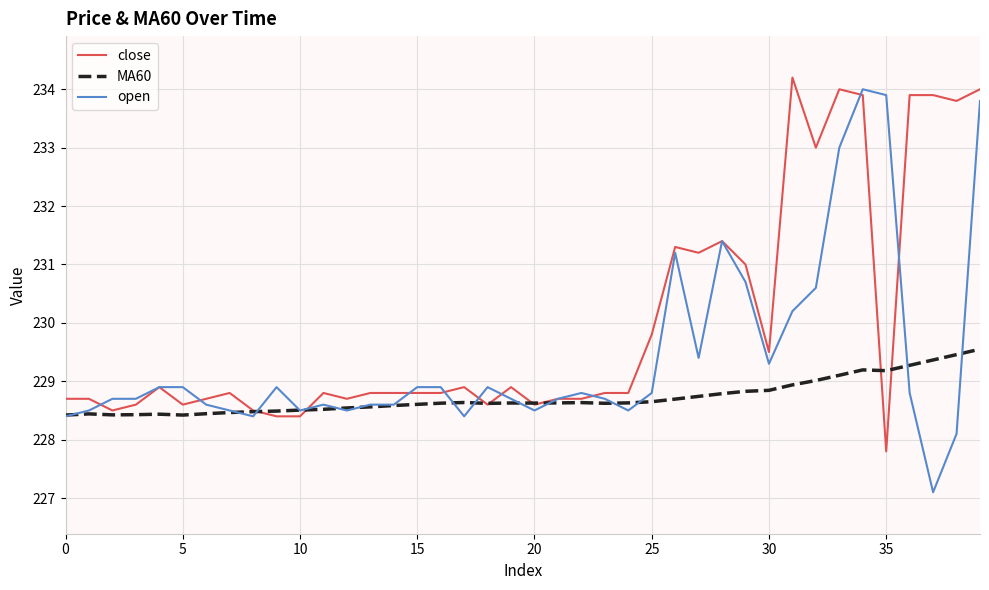

How many distinct data groups are displayed?

3